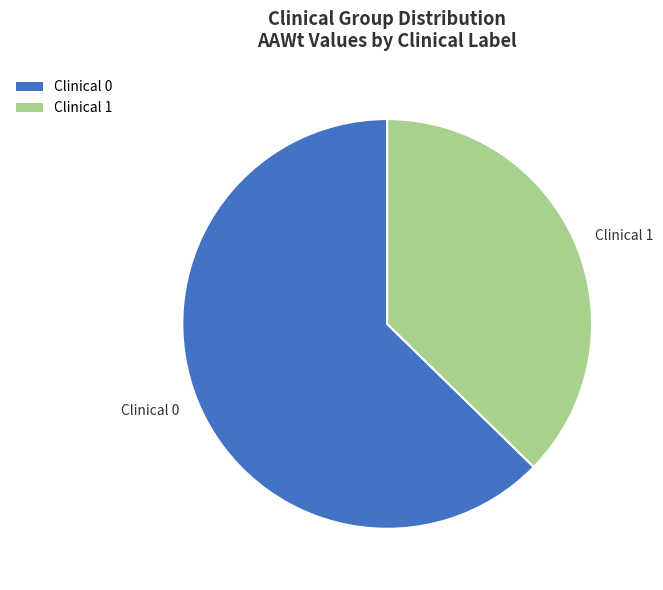

Which has a higher value, Clinical 0 or Clinical 1?

Clinical 0